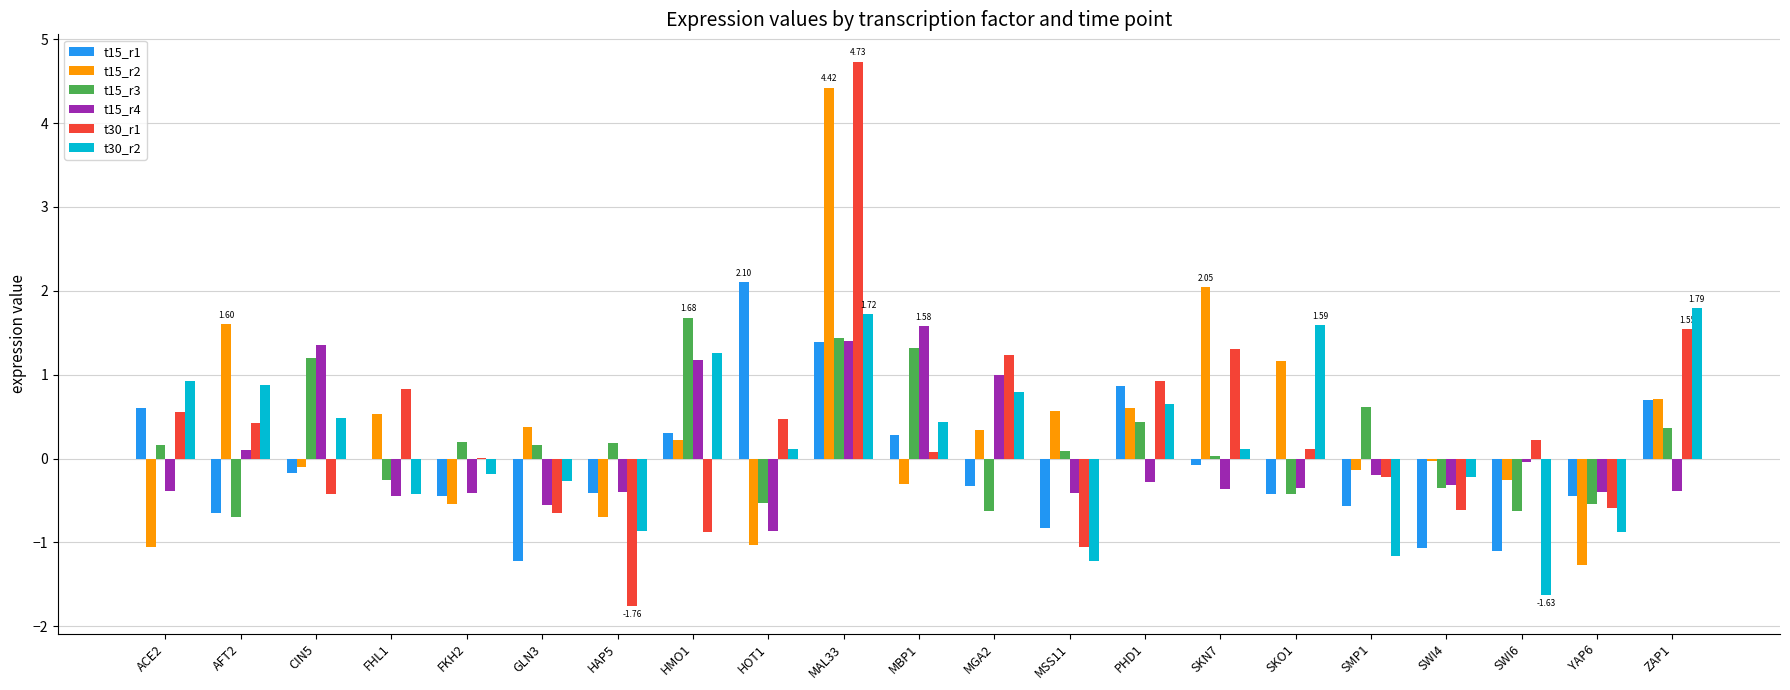

Which series changed the most between HOT1 and PHD1?

t15_r2